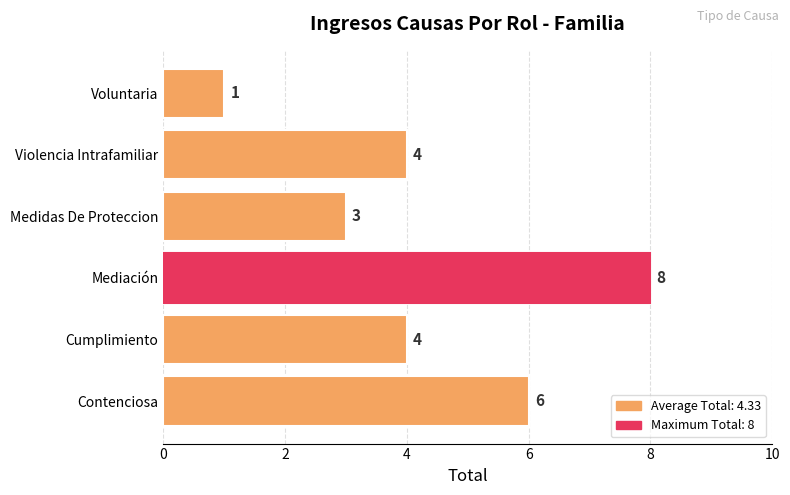

What is the smallest value displayed?

1